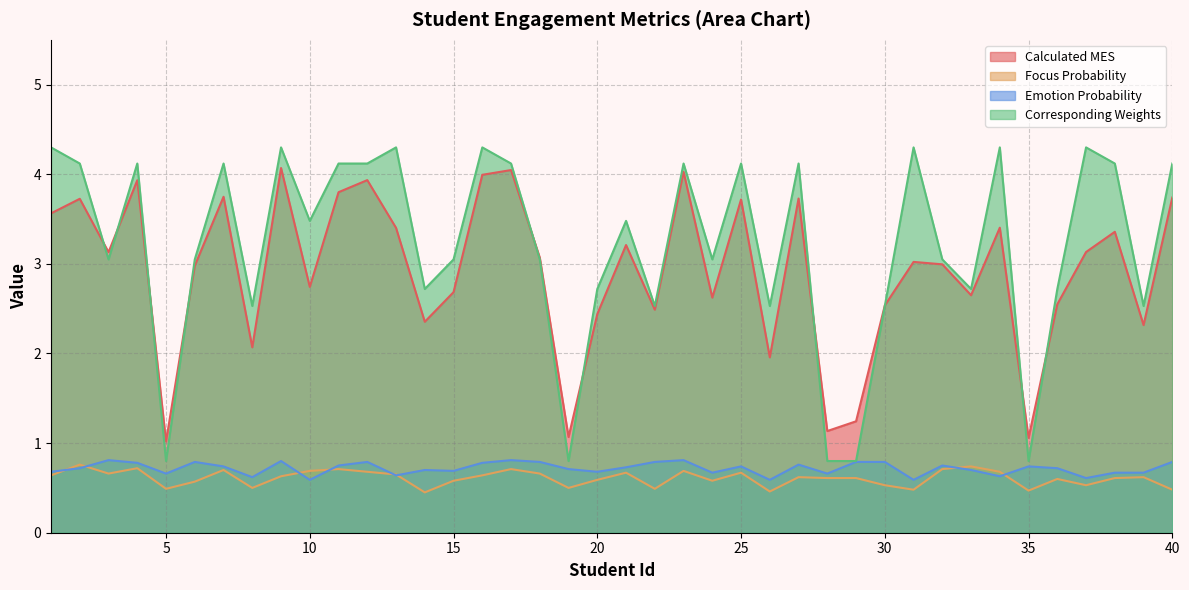

At which category is the sum across all series the highest?

9